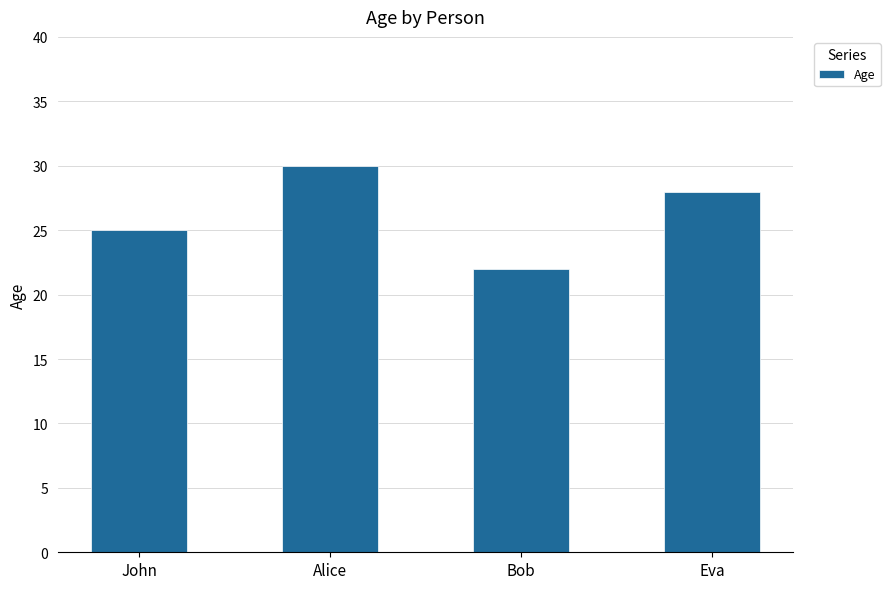

List the labels in order of value, smallest first.

Bob, John, Eva, Alice